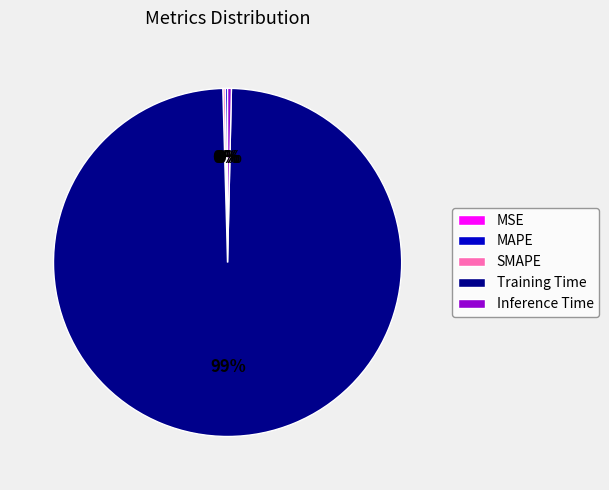

Is it true that Inference Time is 15% of the pie?

False